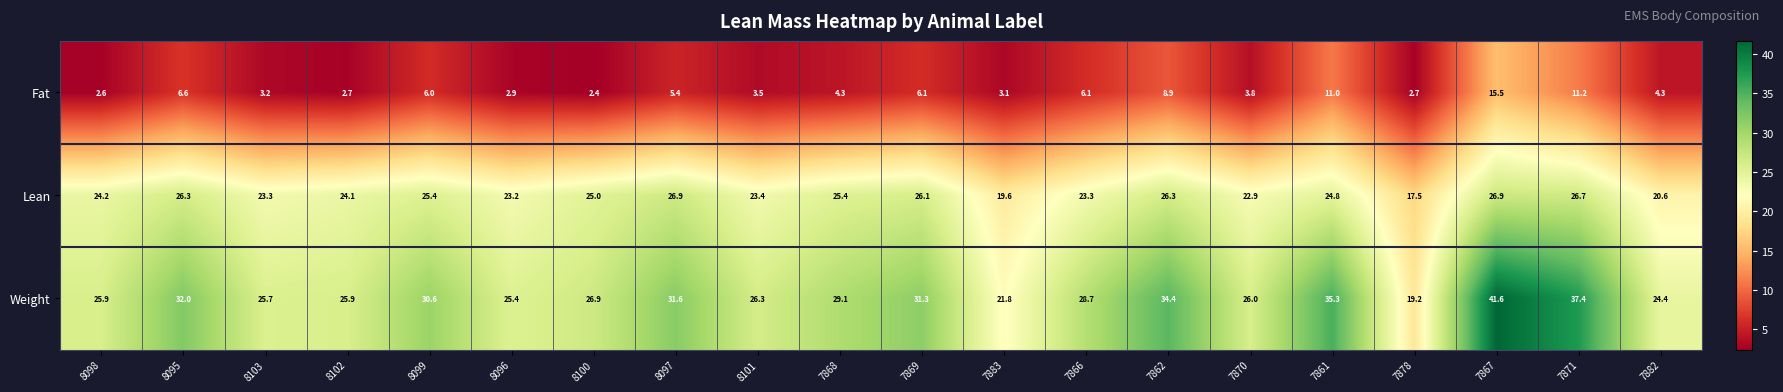

What is the approximate value of Lean at 7868?

25.4